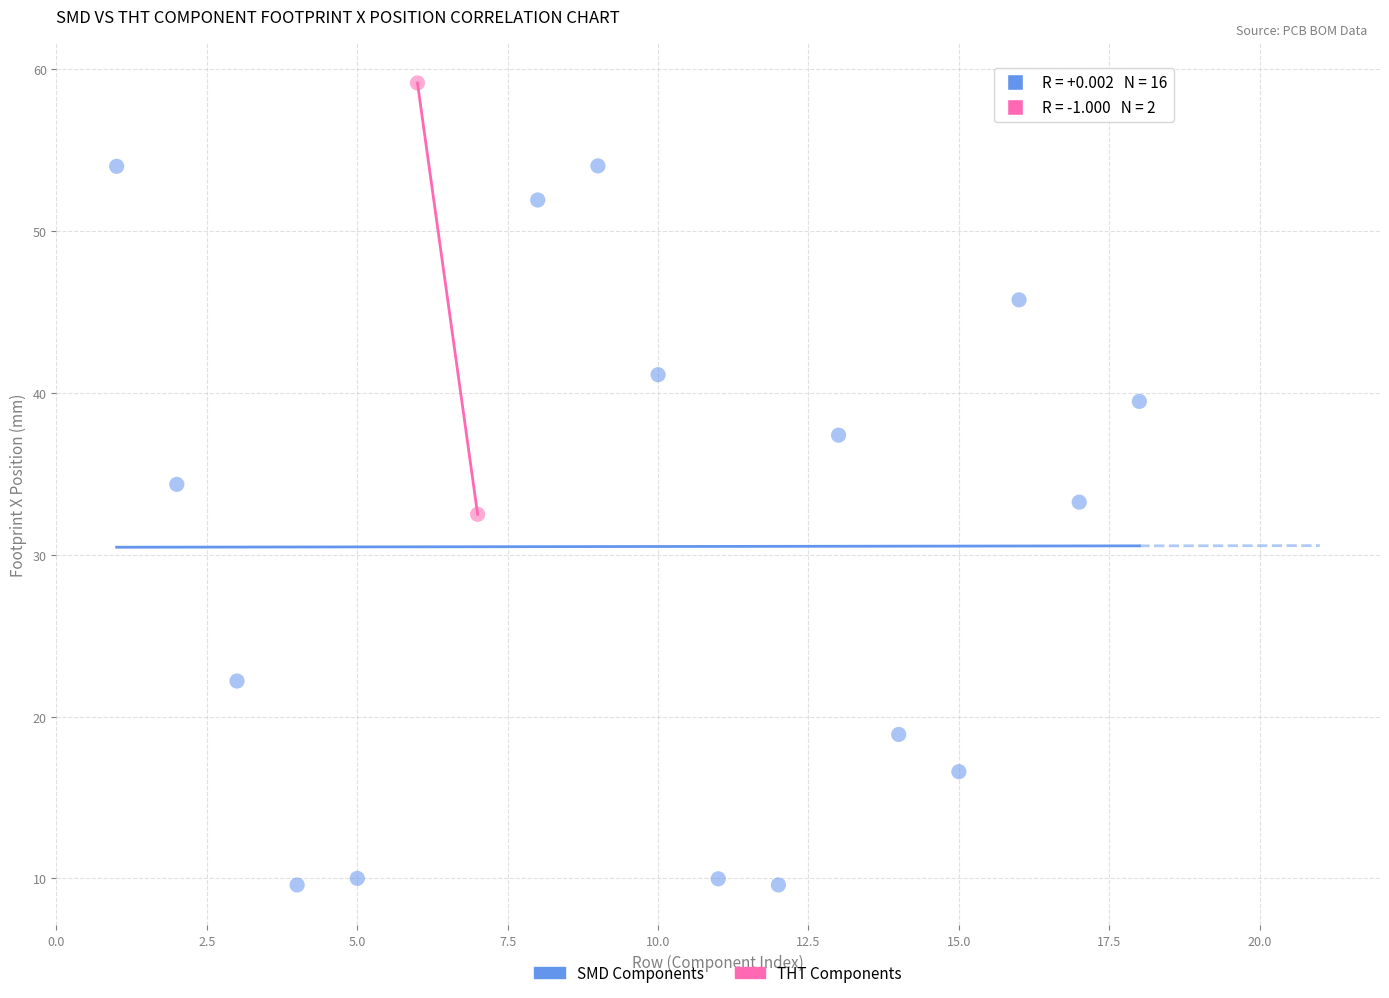

What are all the series names shown in the legend?

SMD Components, THT Components